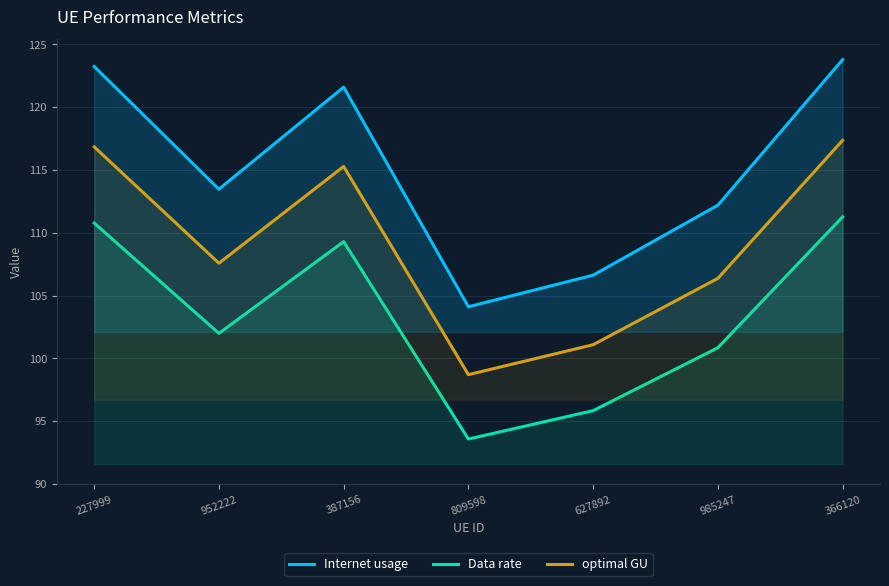

True or false: Internet usage has more than 0 interior local peaks.

True